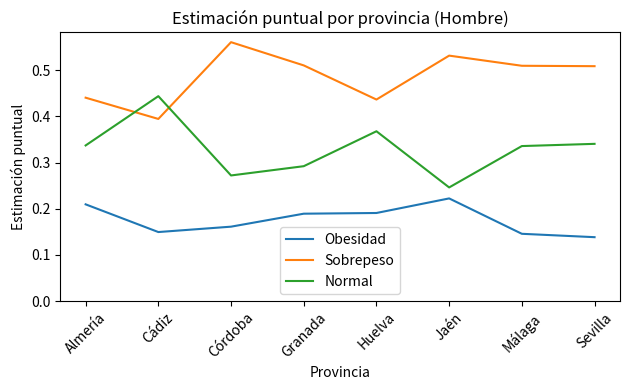

List the series in order of their peak value, lowest first.

Obesidad, Normal, Sobrepeso